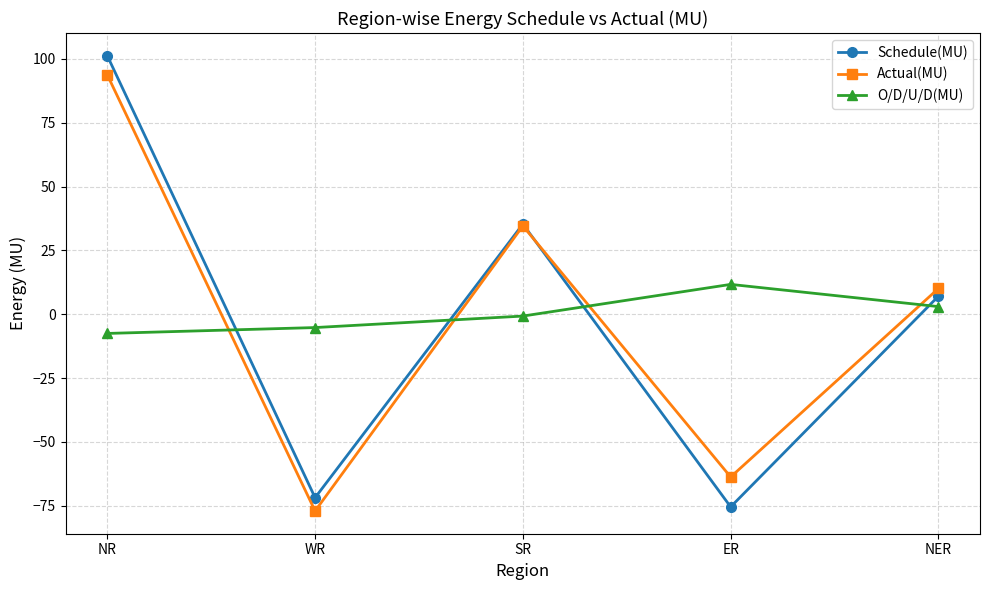

Which category has the lowest value in the Schedule(MU) series?

ER